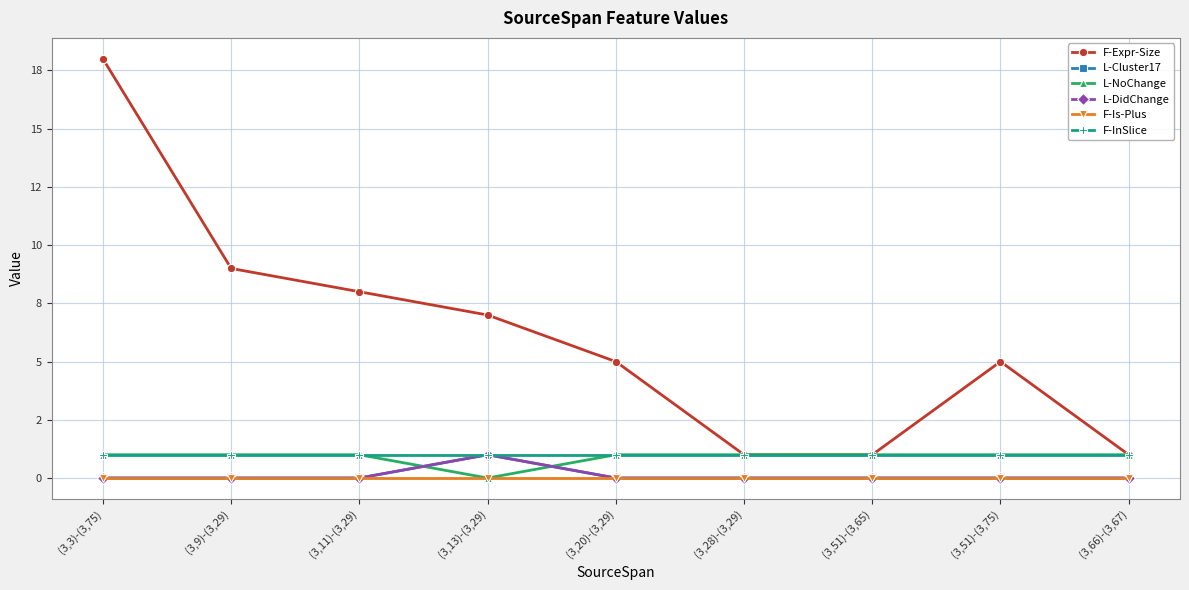

Which series ends up on top after the final intersection of L-DidChange and L-NoChange?

L-NoChange